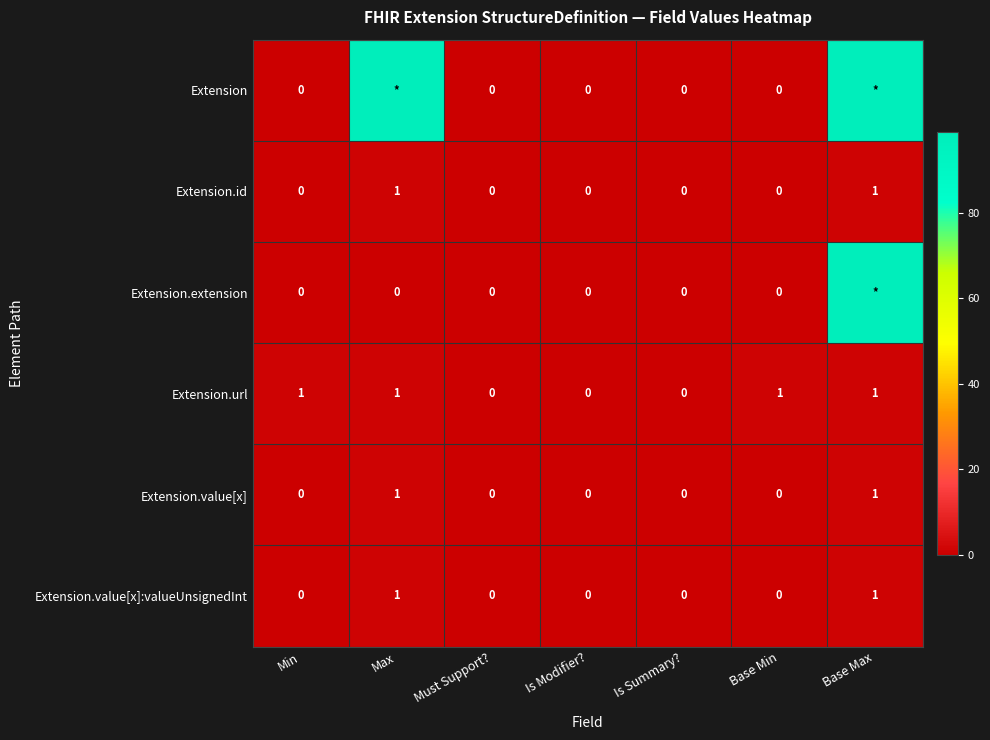

Is the value of Extension.value[x]:valueUnsignedInt at Max greater than the value of Extension.extension at Must Support??

Yes